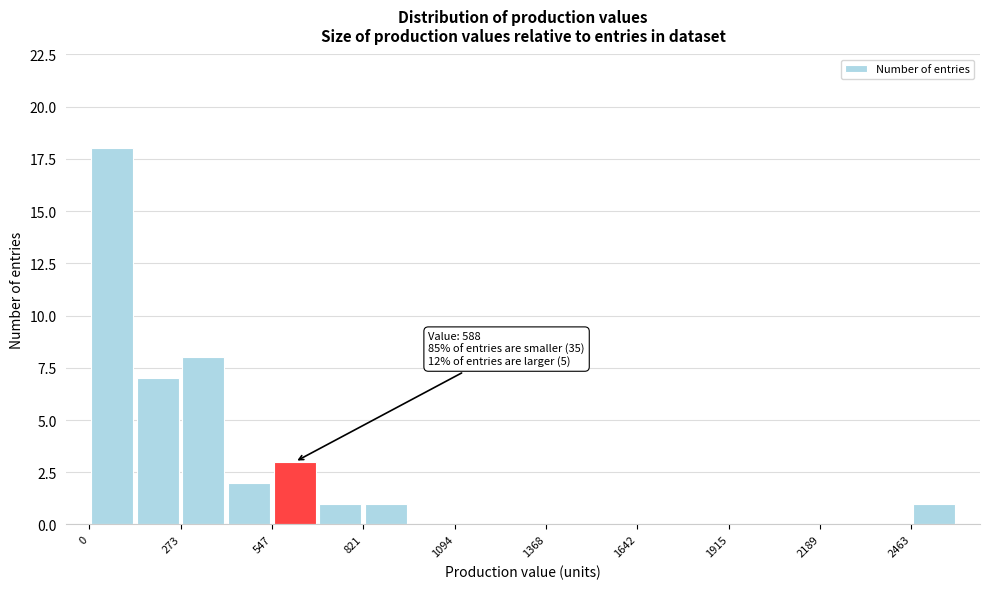

Read against the x-axis, roughly where is the centre of the tallest bar?

50